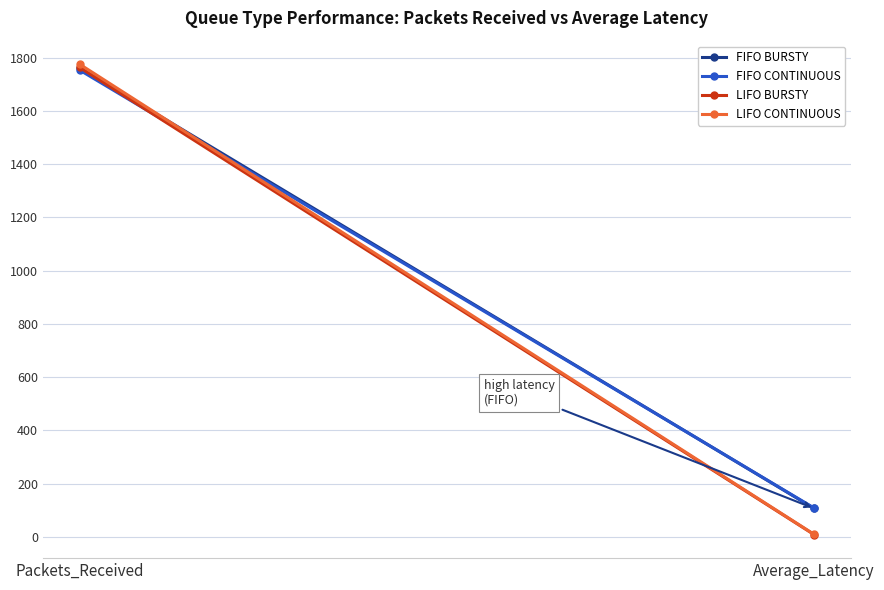

Between Average_Latency and Packets_Received, which is larger?

Packets_Received